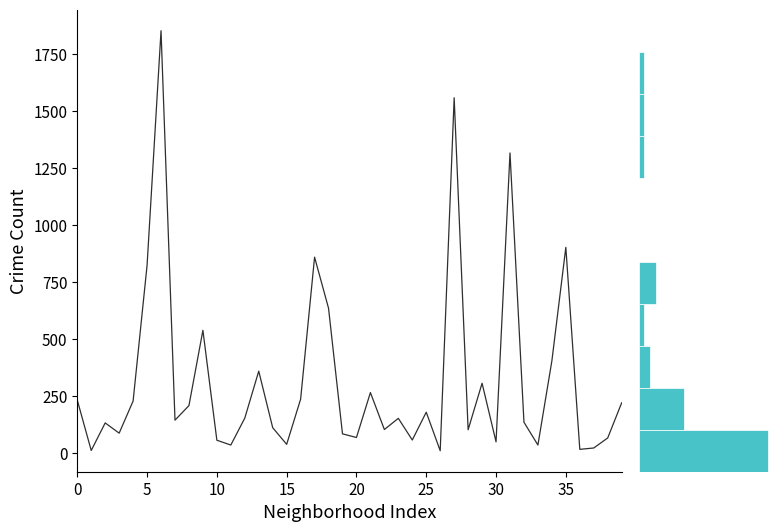

Reading right to left, list all the values displayed in this chart.

1	1	1	0	0	3	1	2	8	23